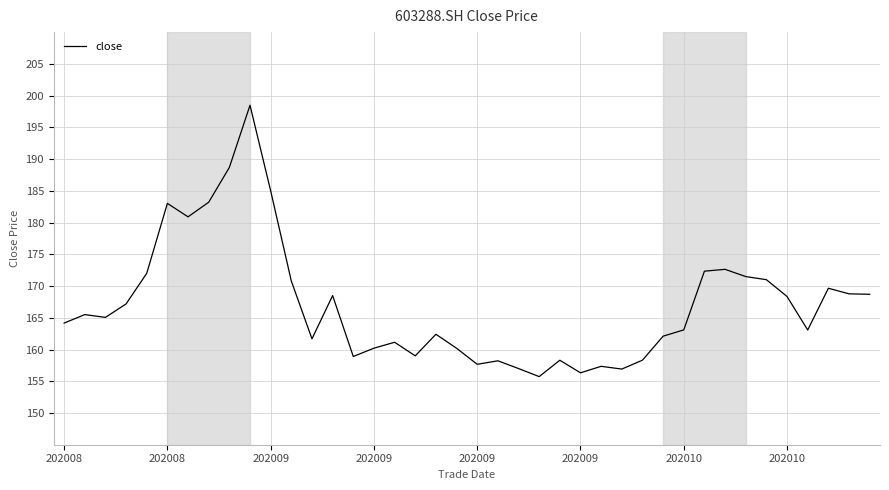

Is this an area chart (filled region under the line)?

No